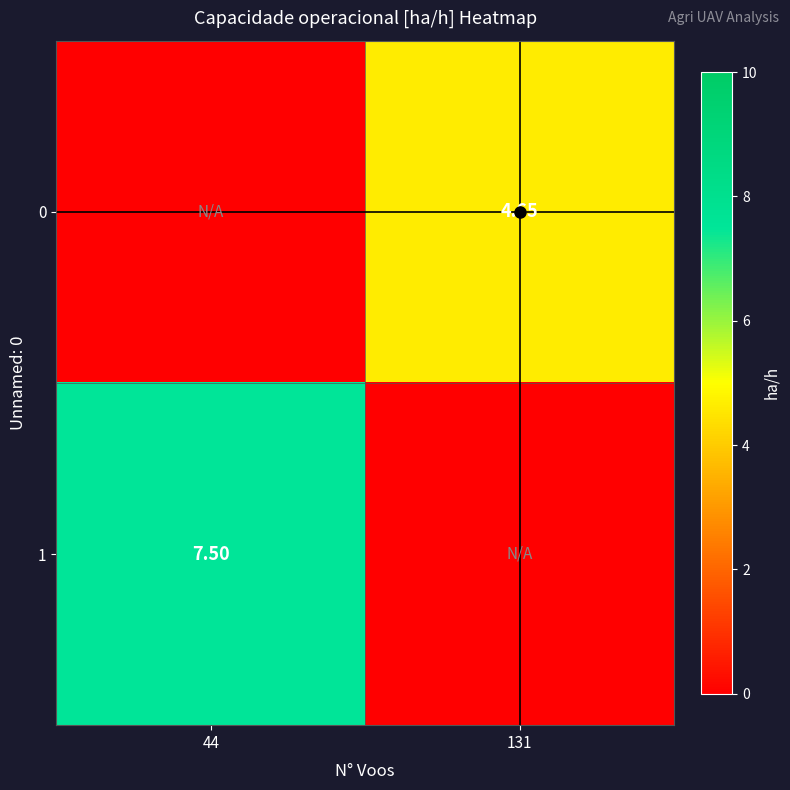

What is the maximum value shown in the chart?

7.5